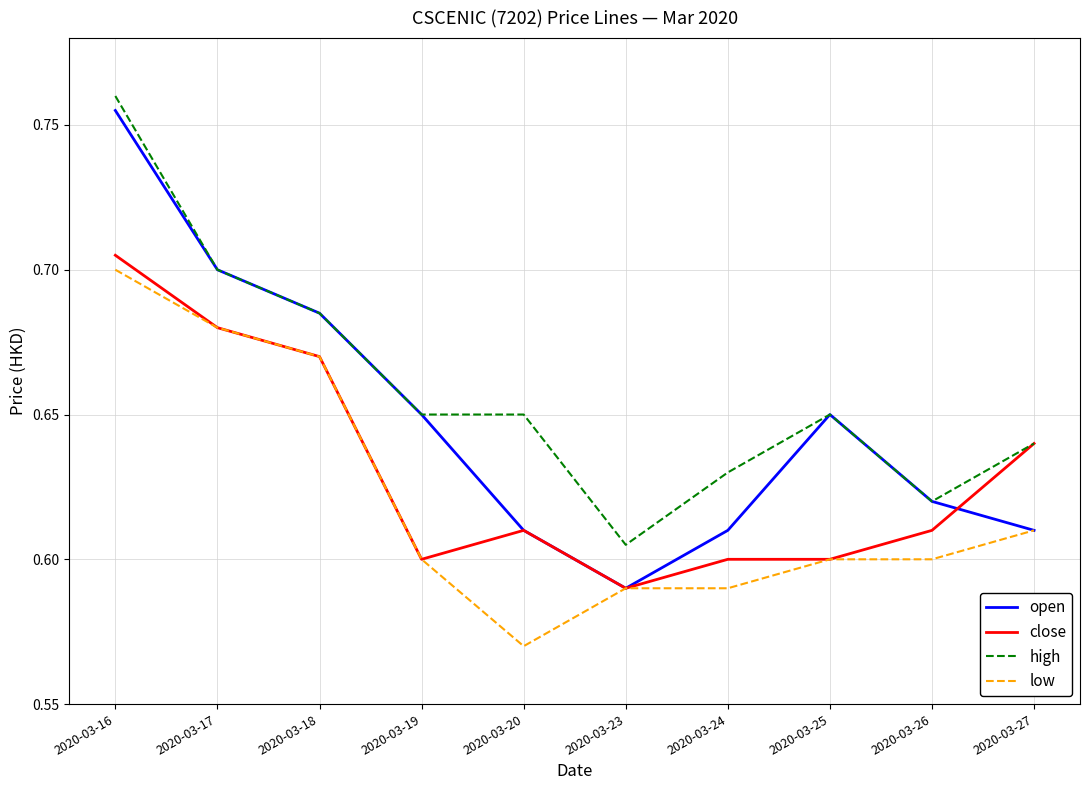

True or false: low and high cross at least once.

False